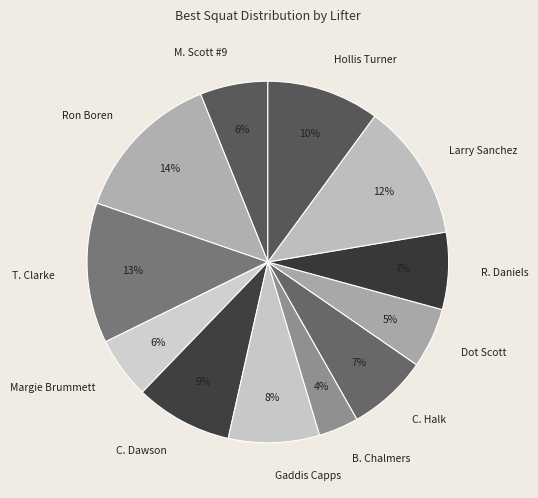

To the nearest percent, what portion does Gaddis Capps represent?

8%